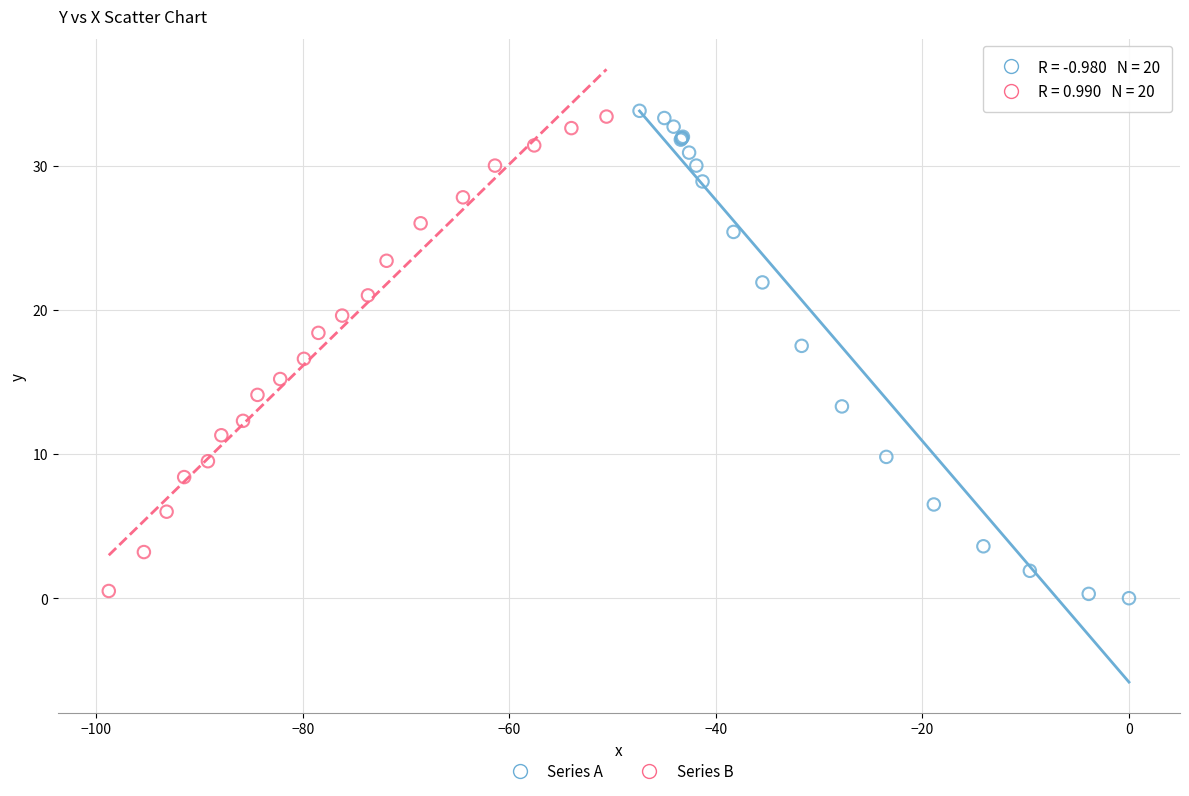

Which series reaches the minimum Y coordinate?

Series A